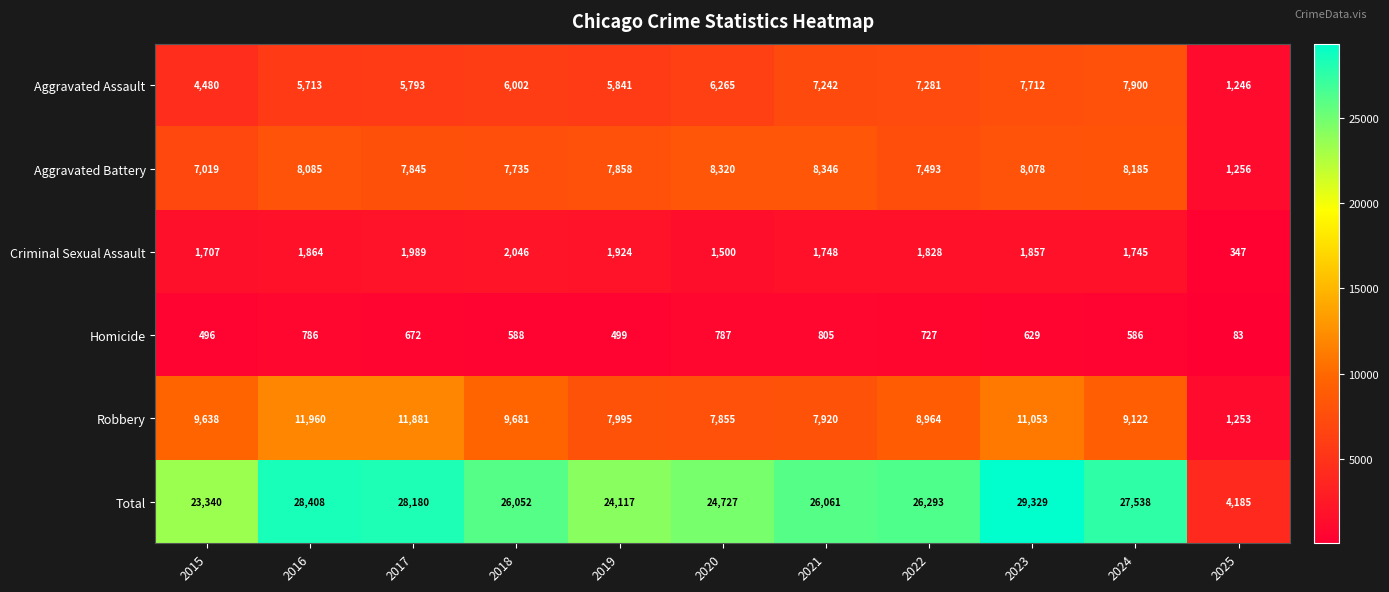

List the series in order of their peak value, highest first.

Total, Robbery, Aggravated Battery, Aggravated Assault, Criminal Sexual Assault, Homicide